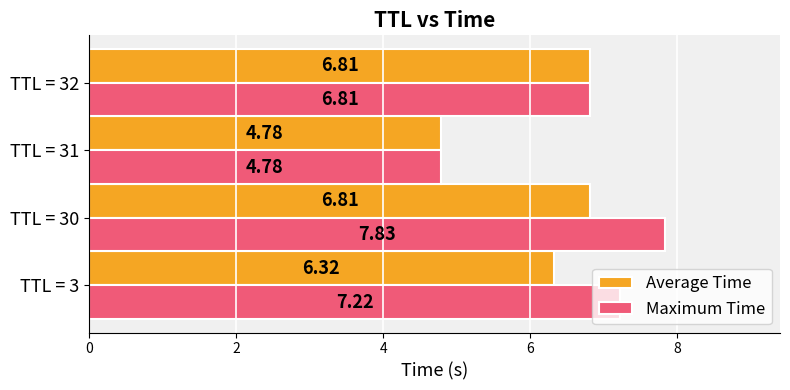

At which label is Maximum Time closest to 6?

TTL = 32